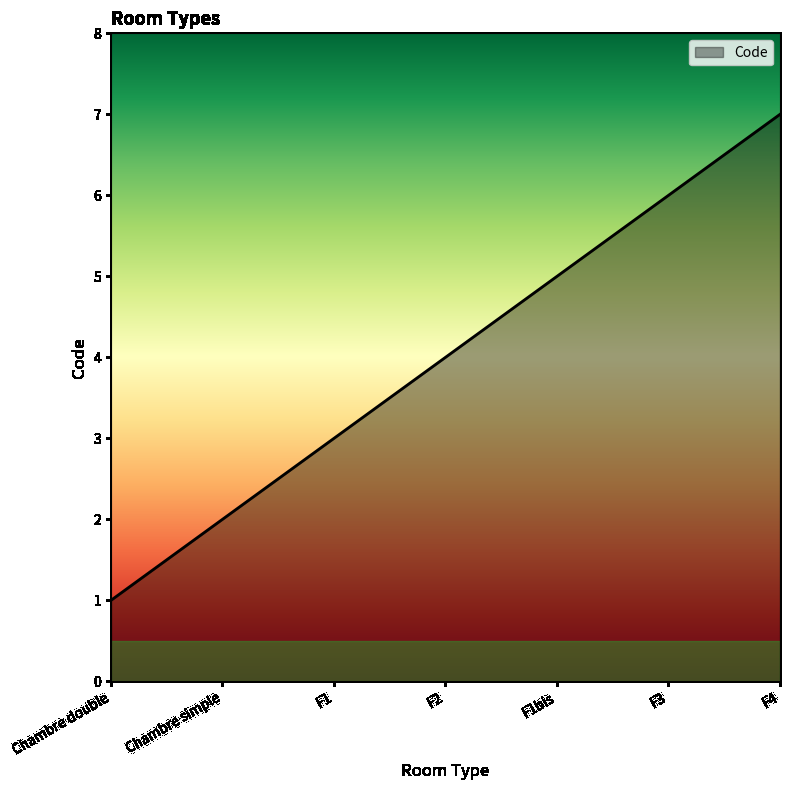

Rank the categories by value from lowest to highest.

Chambre double, Chambre simple, F1, F2, F1bis, F3, F4